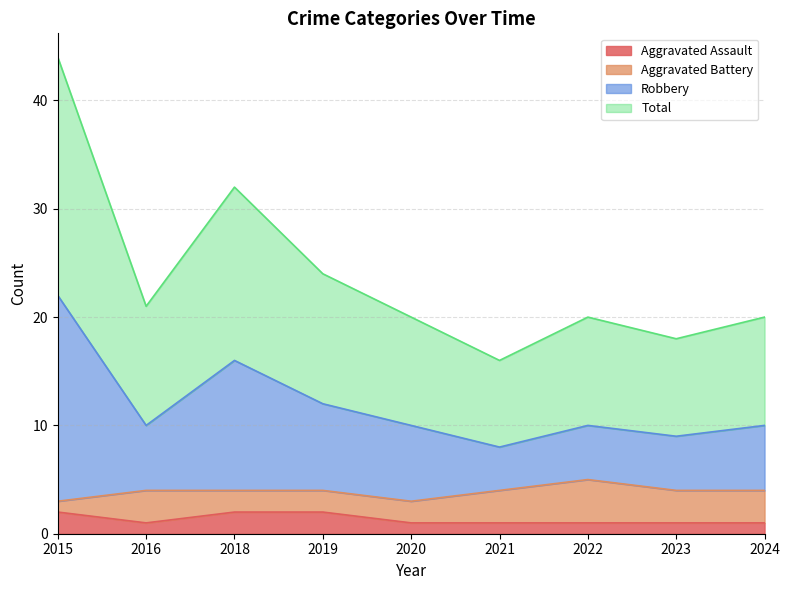

Which label corresponds to the largest value in the chart?

2015